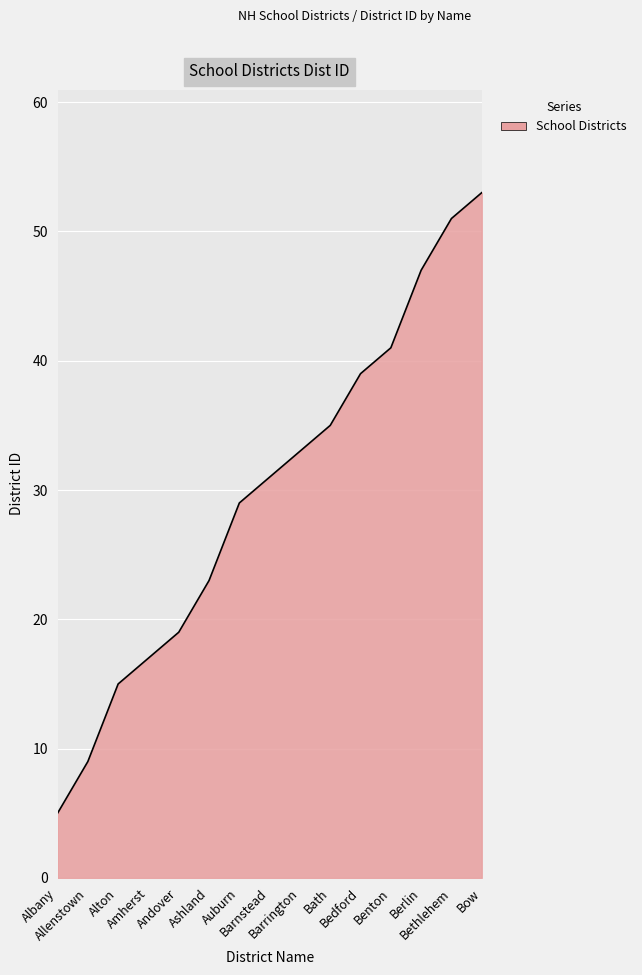

The value at Amherst is 17. True or false?

True